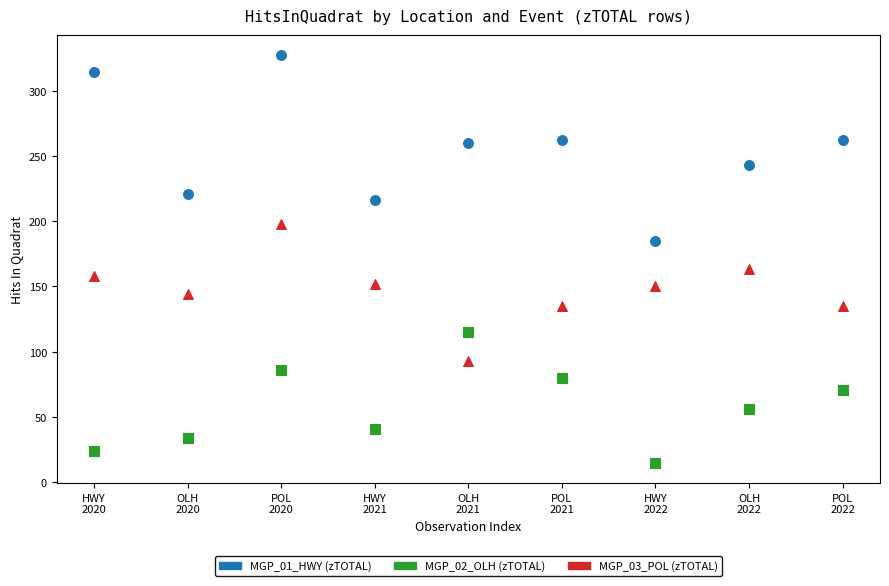

Across all series, what Y value is closest to 171?

163